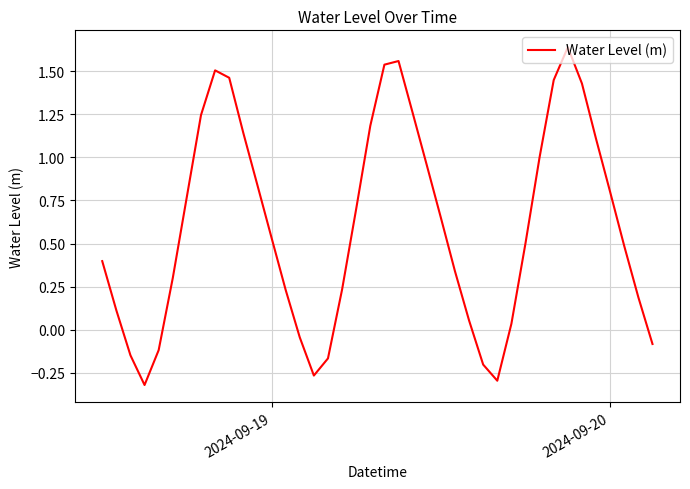

What is the difference between the maximum and minimum values?

2.0